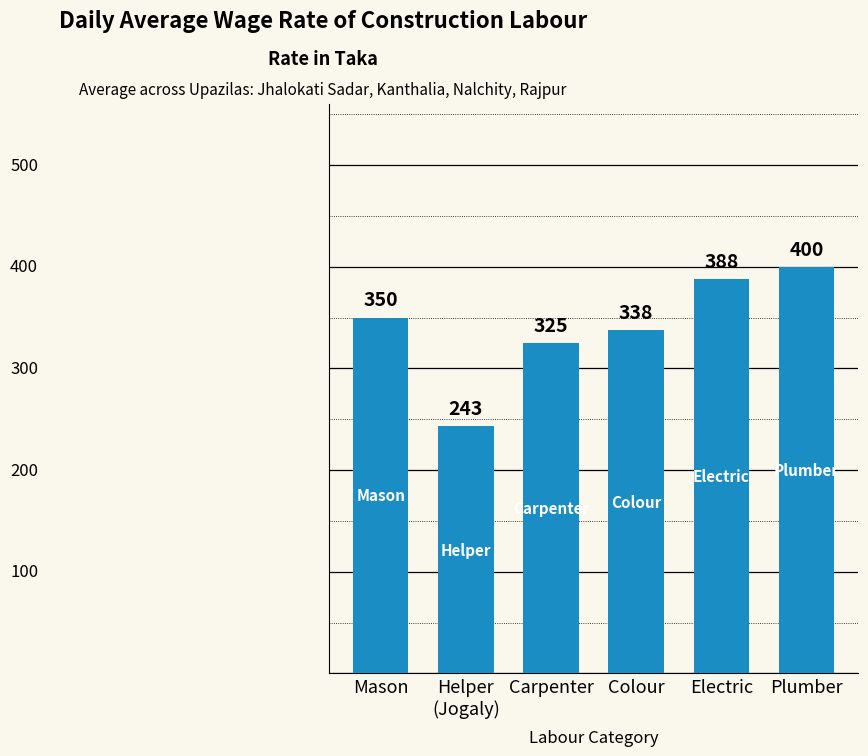

Reading left to right, transcribe all the data shown in this chart.

350	243	325	338	388	400